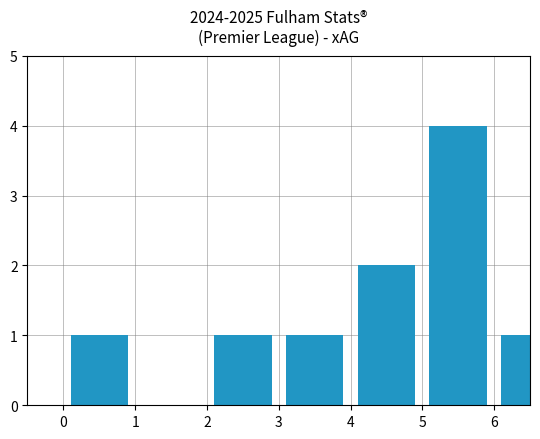

What is the greatest value displayed?

4